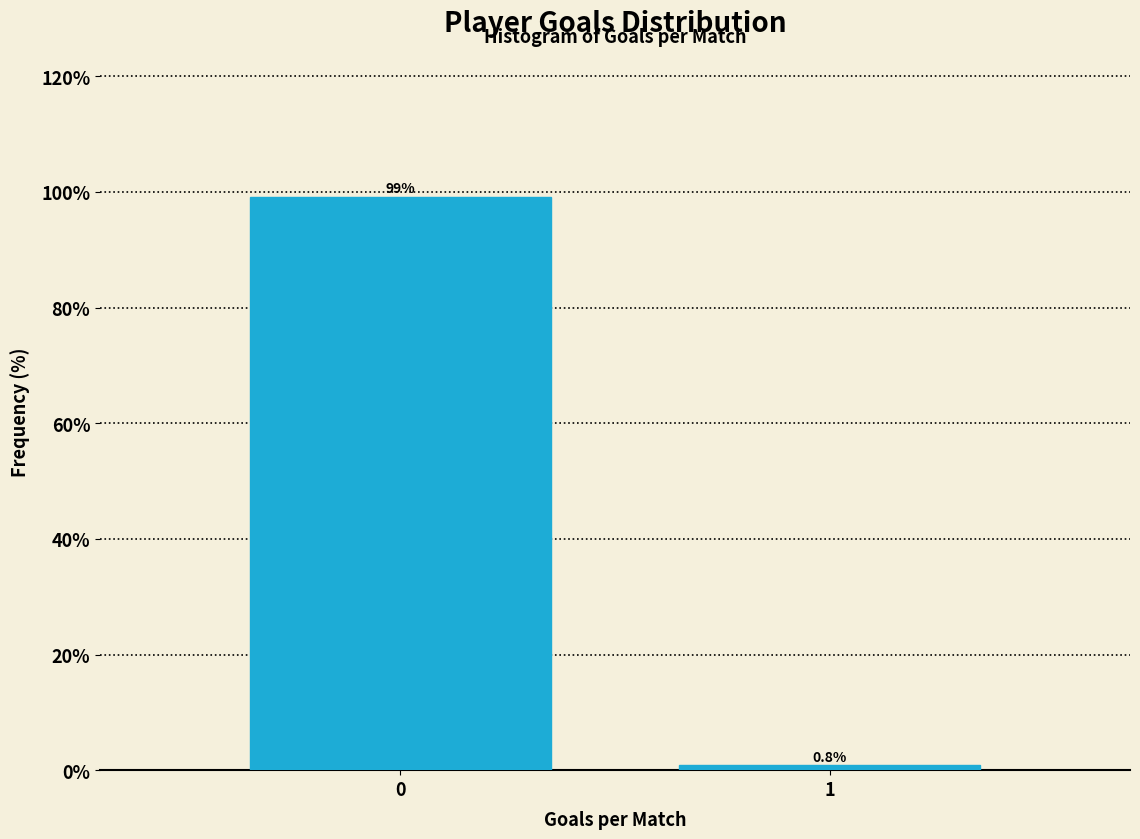

Reading left to right, extract all data points from this chart.

99.2	0.8